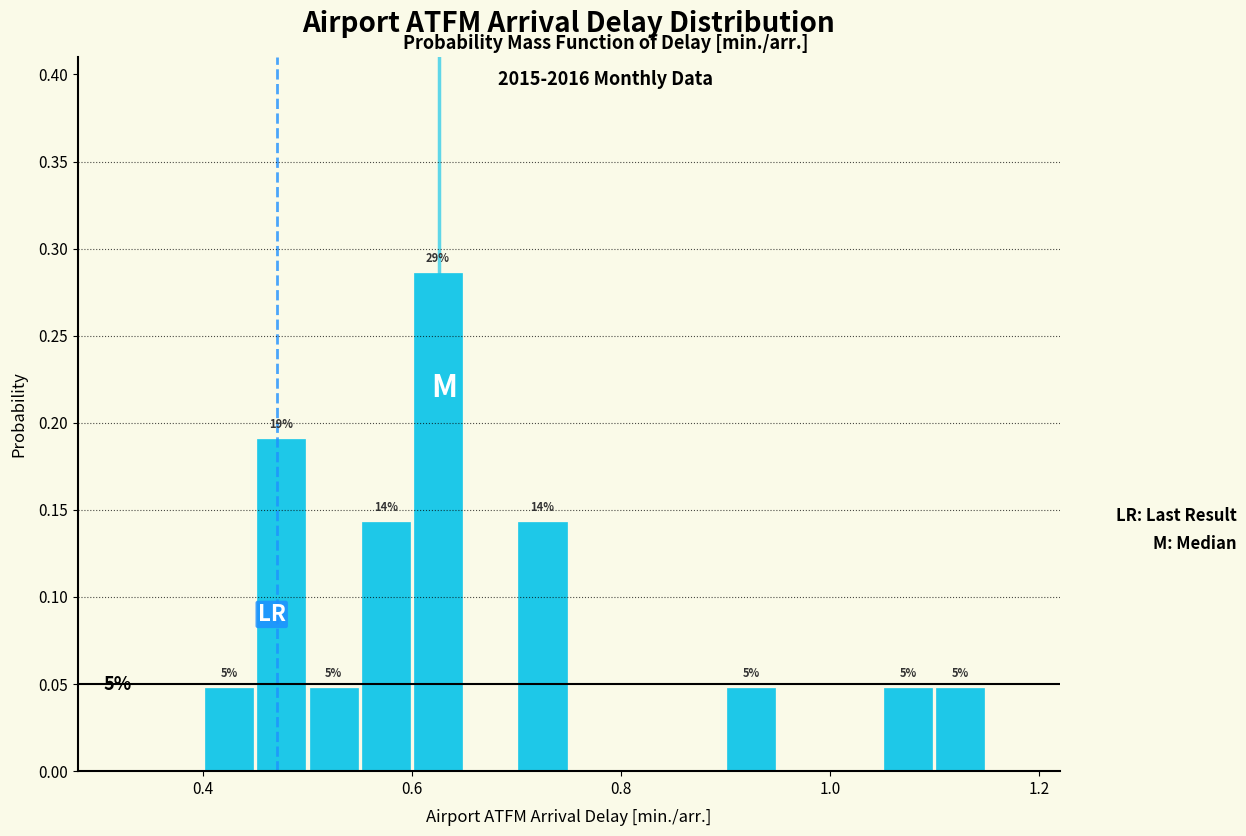

Around what value on the x-axis is the tallest bar? Give the approximate position of its centre, as read against the axis.

0.62